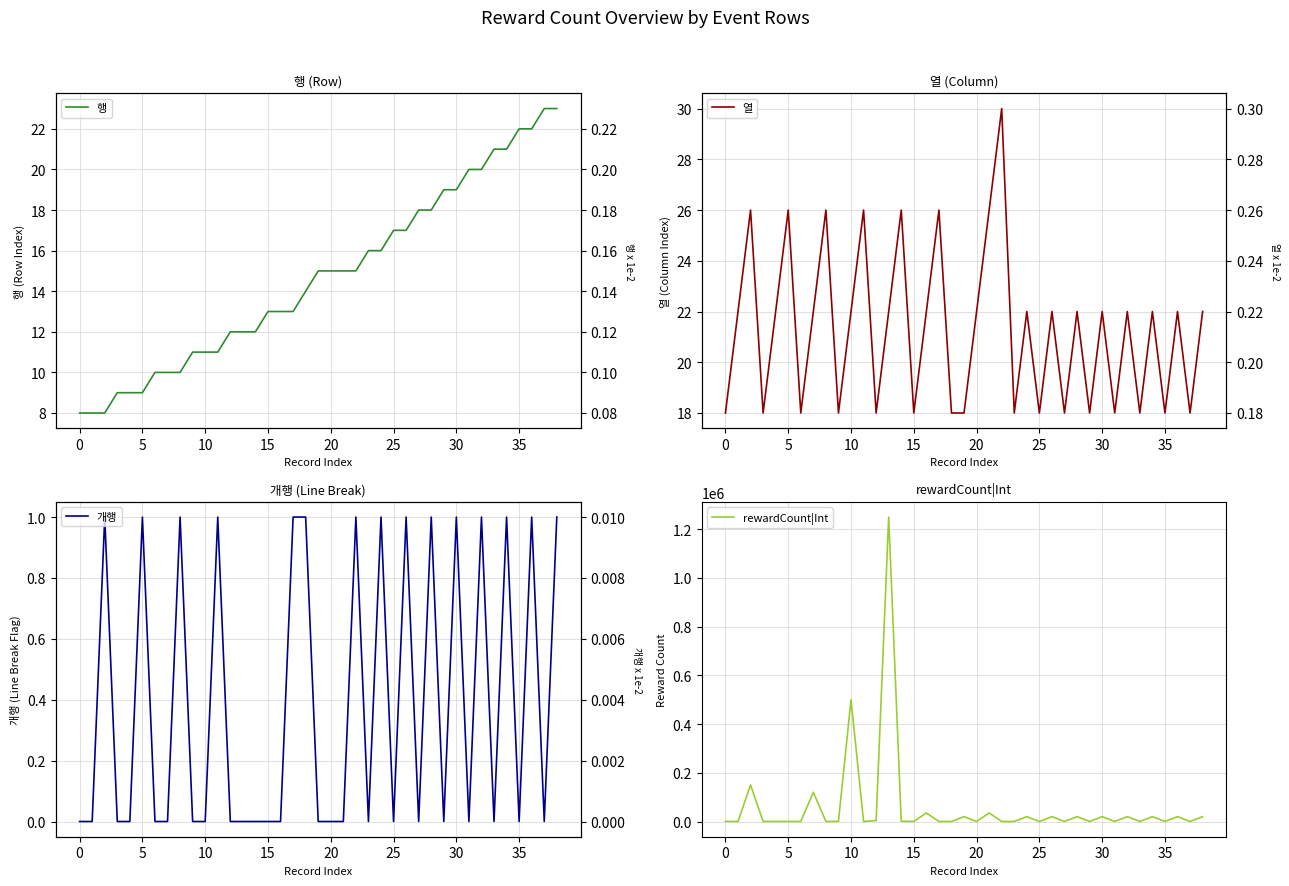

How many data points in 열 are above 22?

8